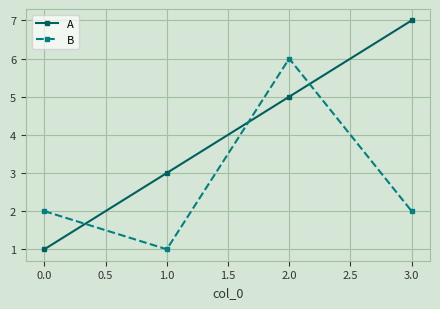

What is the label of the 4th point from the left?

3.0